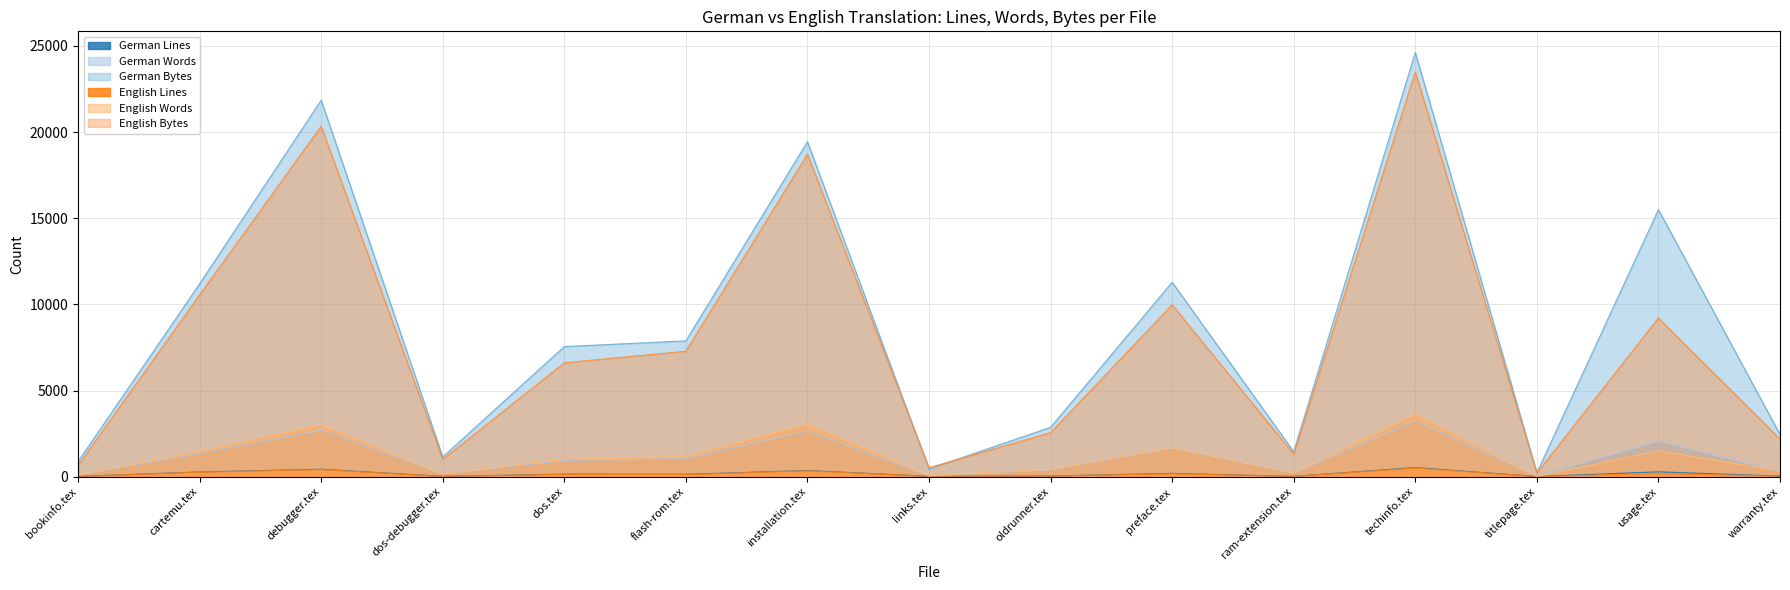

Is the value of German Words at debugger.tex greater than the value of German Bytes at techinfo.tex?

No